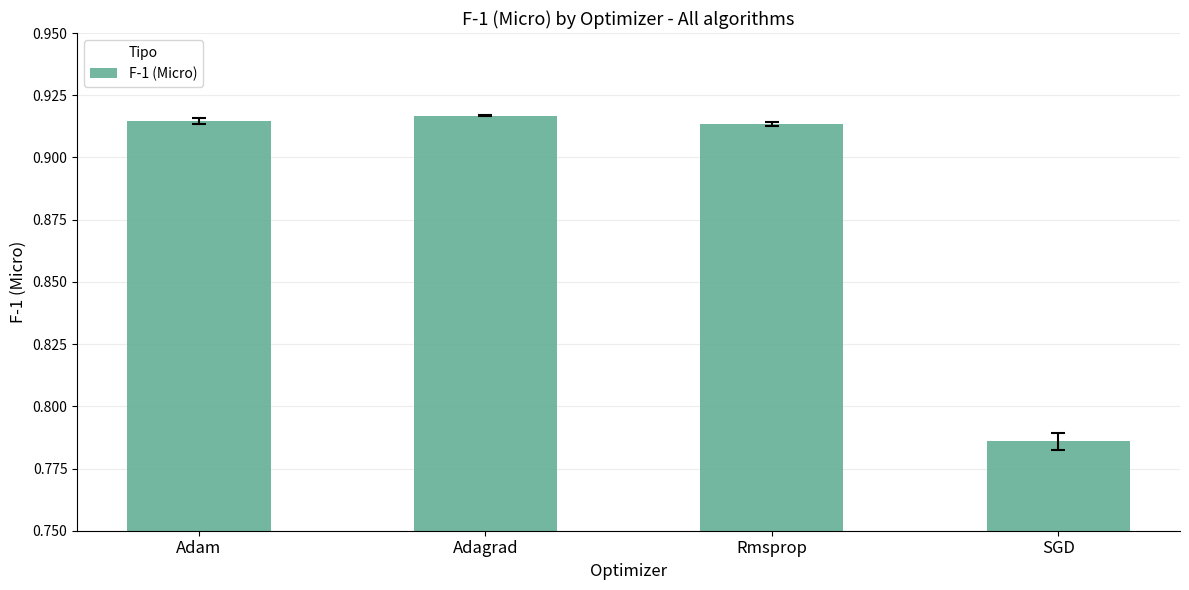

What is the label of the 2nd bar from the left?

Adagrad